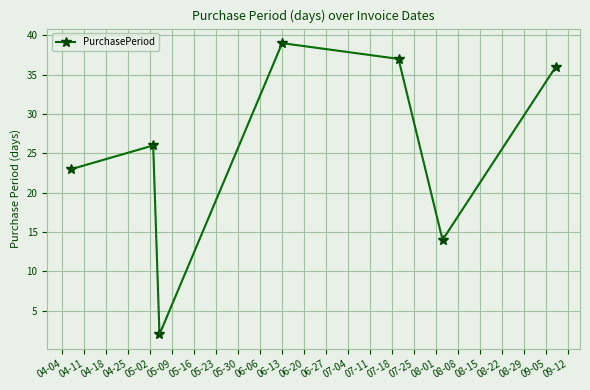

What is the value of the 7th point from the left?

36